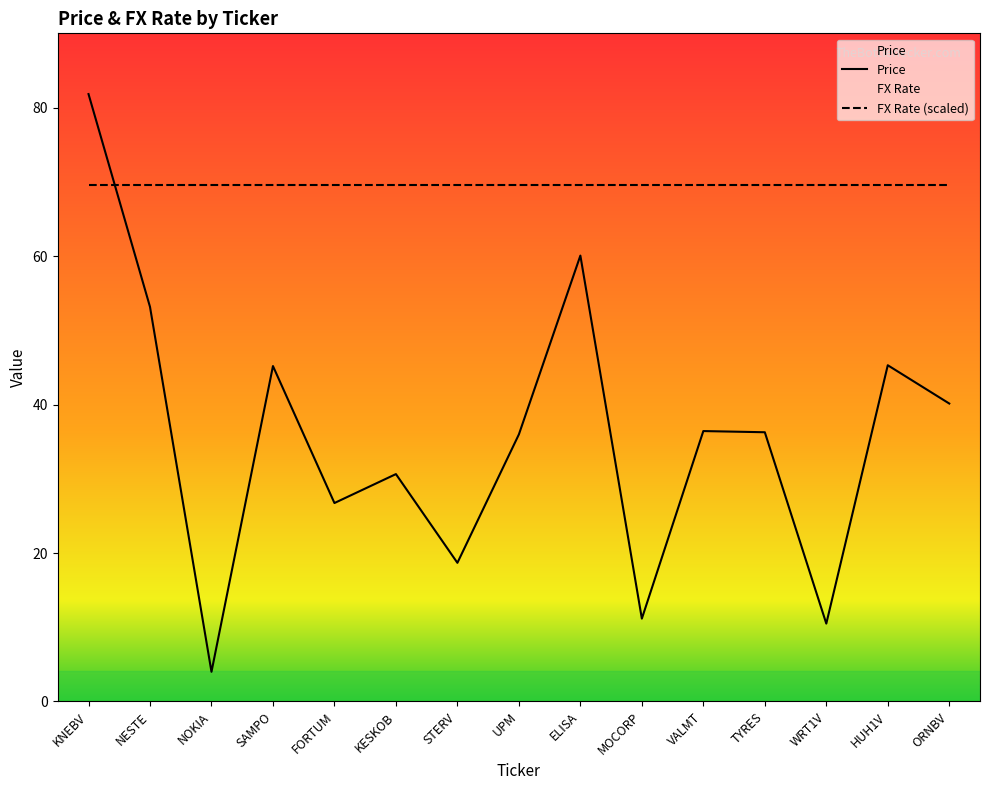

Reading left to right, what are all the values shown in this chart?

KNEBV=81.9	NESTE=53.2	NOKIA=4.0	SAMPO=45.2	FORTUM=26.8	KESKOB=30.6	STERV=18.7	UPM=36.0	ELISA=60.1	MOCORP=11.2	VALMT=36.5	TYRES=36.3	WRT1V=10.5	HUH1V=45.3	ORNBV=40.2